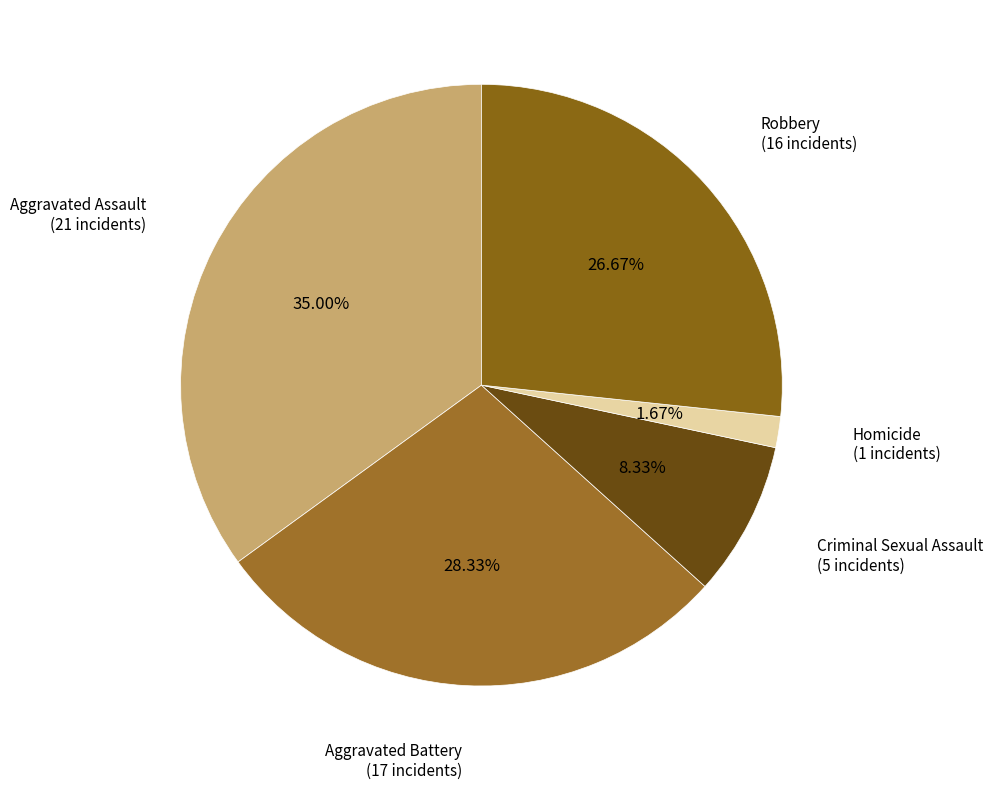

How many slices are in this pie chart?

5